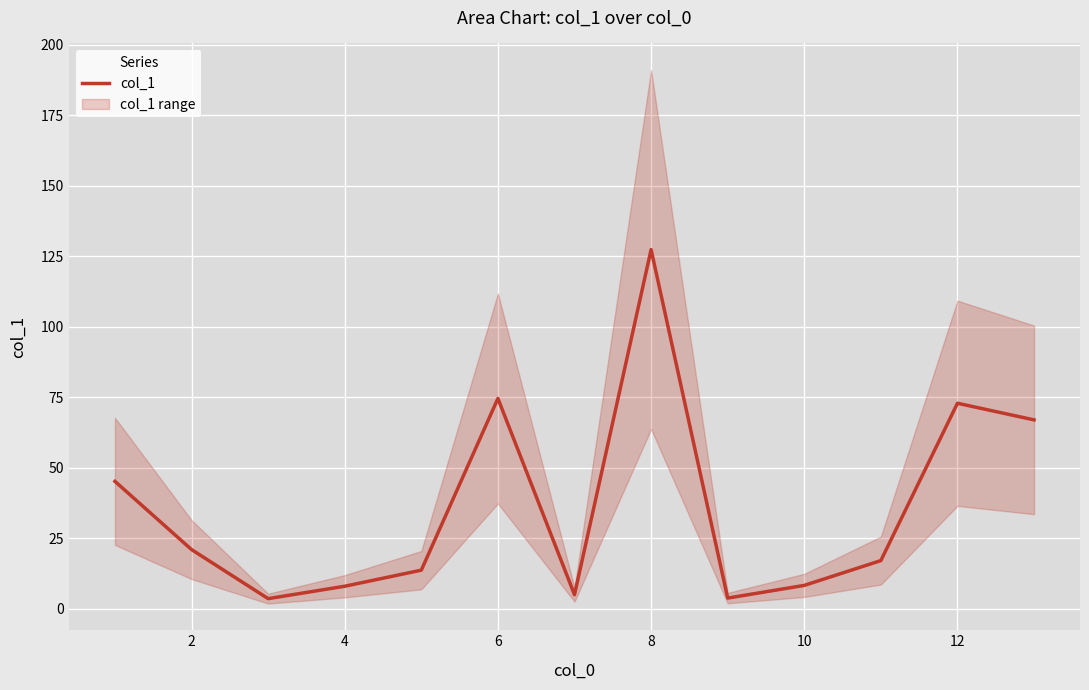

Which category has the highest value in the col_1 series?

8